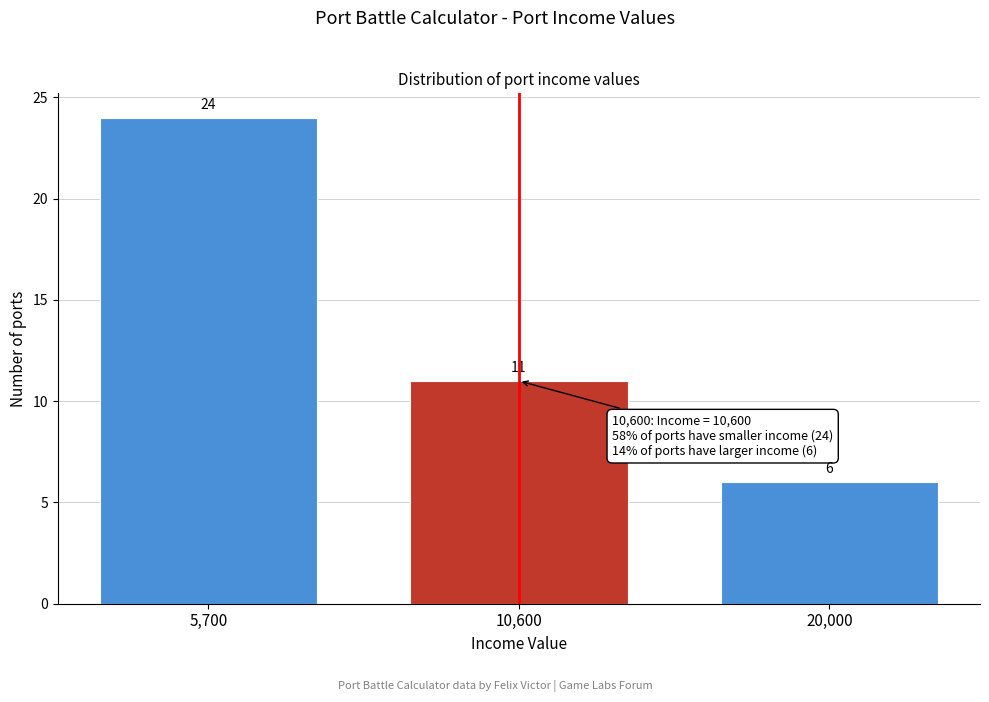

Reading left to right, extract all data points from this chart.

24	11	6